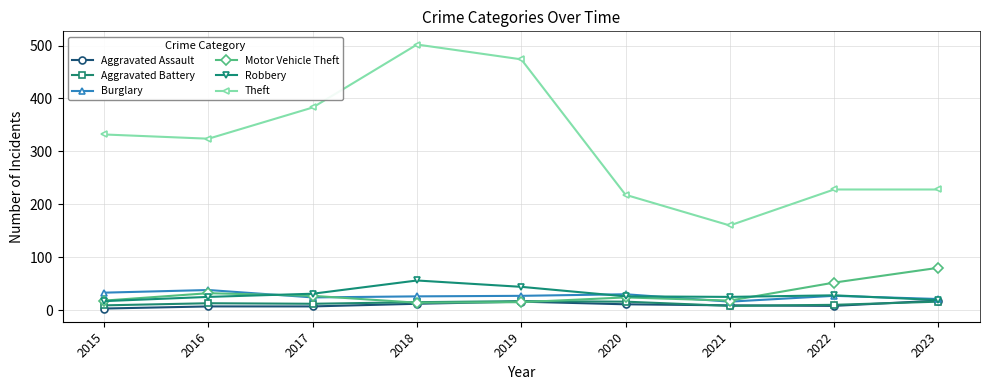

At which category is the sum across all series the highest?

2018